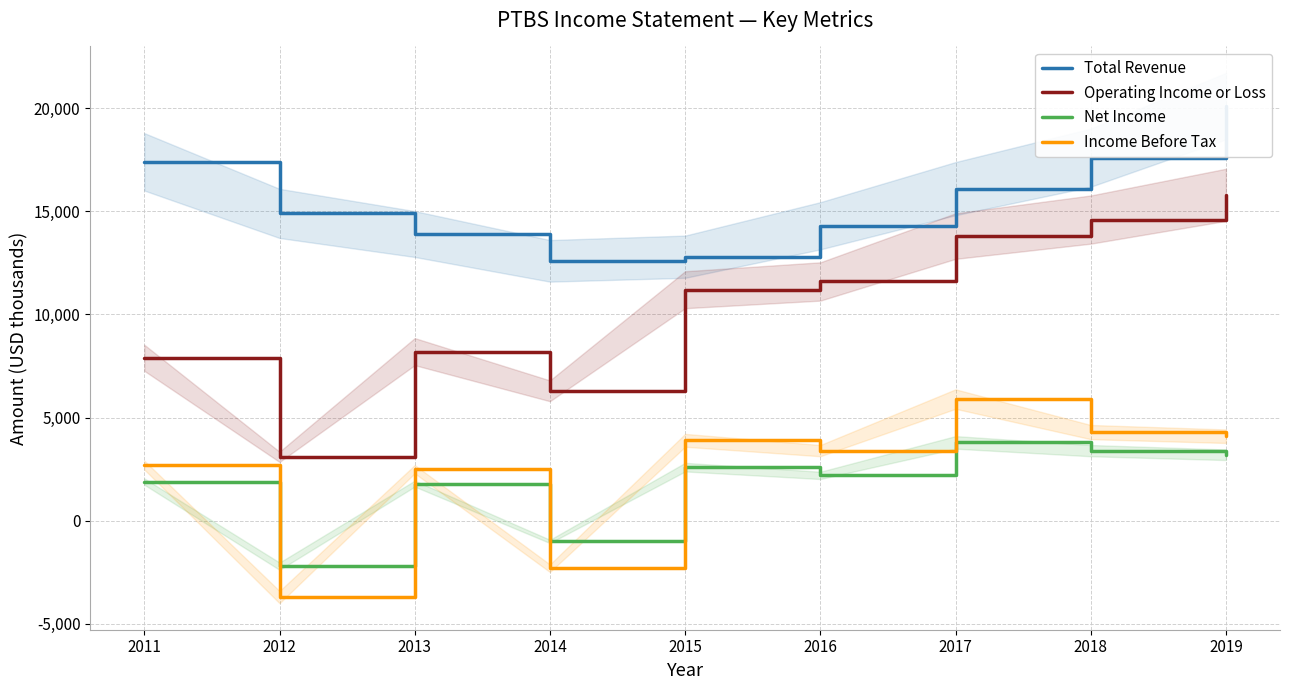

Reading left to right, list all the values displayed in this chart.

Total Revenue: 17400	14900	13900	12600	12800	14300	16100	17600	20100
Operating Income or Loss: 7900	3100	8200	6300	11200	11600	13800	14600	15800
Net Income: 1900	-2200	1800	-1000	2600	2200	3800	3400	3200
Income Before Tax: 2700	-3700	2500	-2300	3900	3400	5900	4300	4100